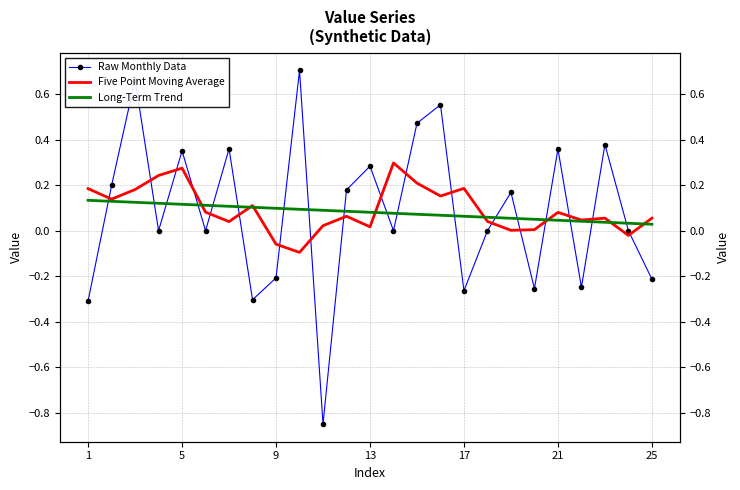

Reading left to right, extract all data points from this chart.

Raw Monthly Data: -0.3	0.2	0.7	0.0	0.4	0.0	0.4	-0.3	-0.2	0.7	-0.8	0.2	0.3	0.0	0.5	0.6	-0.3	0.0	0.2	-0.3	0.4	-0.2	0.4	0.0	-0.2
Five Point Moving Average: 0.2	0.1	0.2	0.2	0.3	0.1	0.0	0.1	-0.1	-0.1	0.0	0.1	0.0	0.3	0.2	0.2	0.2	0.0	0.0	0.0	0.1	0.0	0.1	-0.0	0.1
Long-Term Trend: 0.1	0.1	0.1	0.1	0.1	0.1	0.1	0.1	0.1	0.1	0.1	0.1	0.1	0.1	0.1	0.1	0.1	0.1	0.1	0.1	0.0	0.0	0.0	0.0	0.0